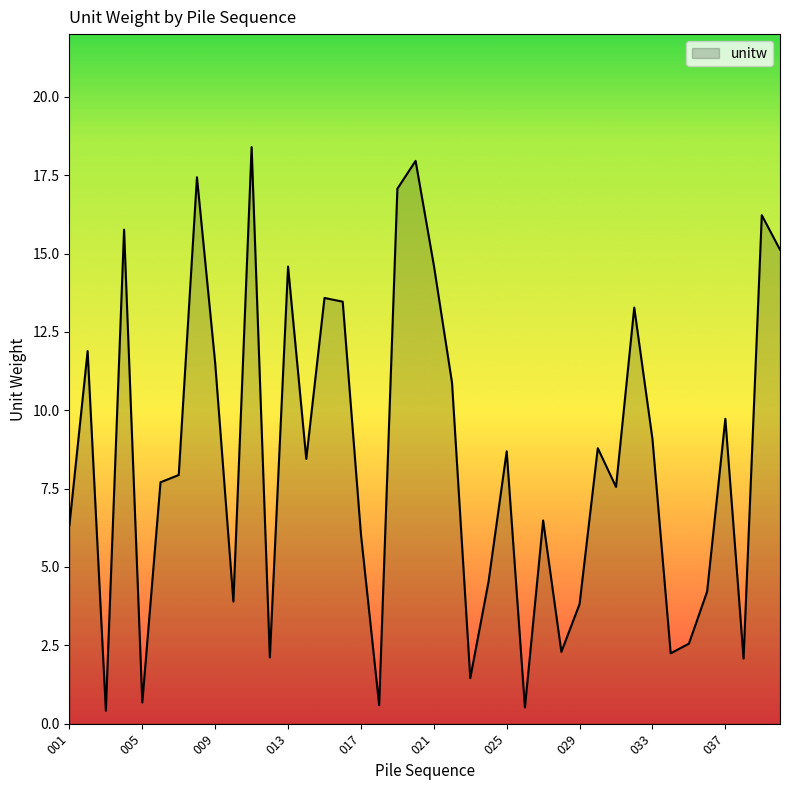

What is the difference between the maximum and minimum values?

18.0